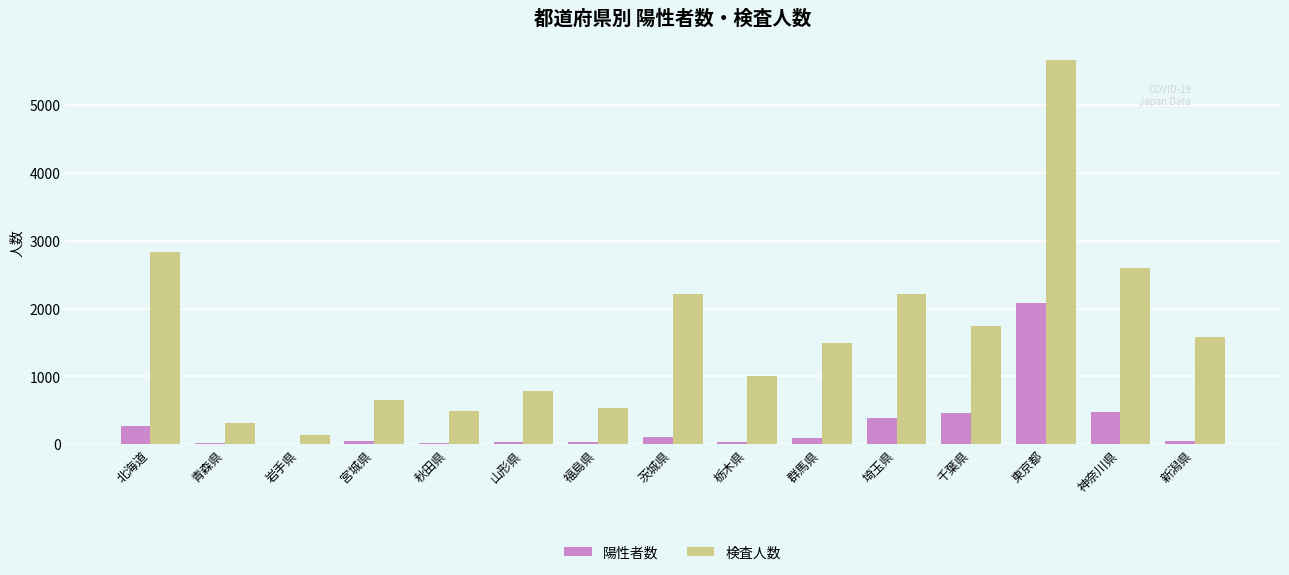

The value of 検査人数 at 福島県 is 773. True or false?

False